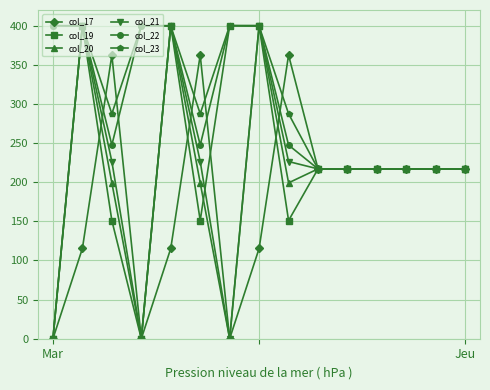

What is the maximum value for col_17?

362.4